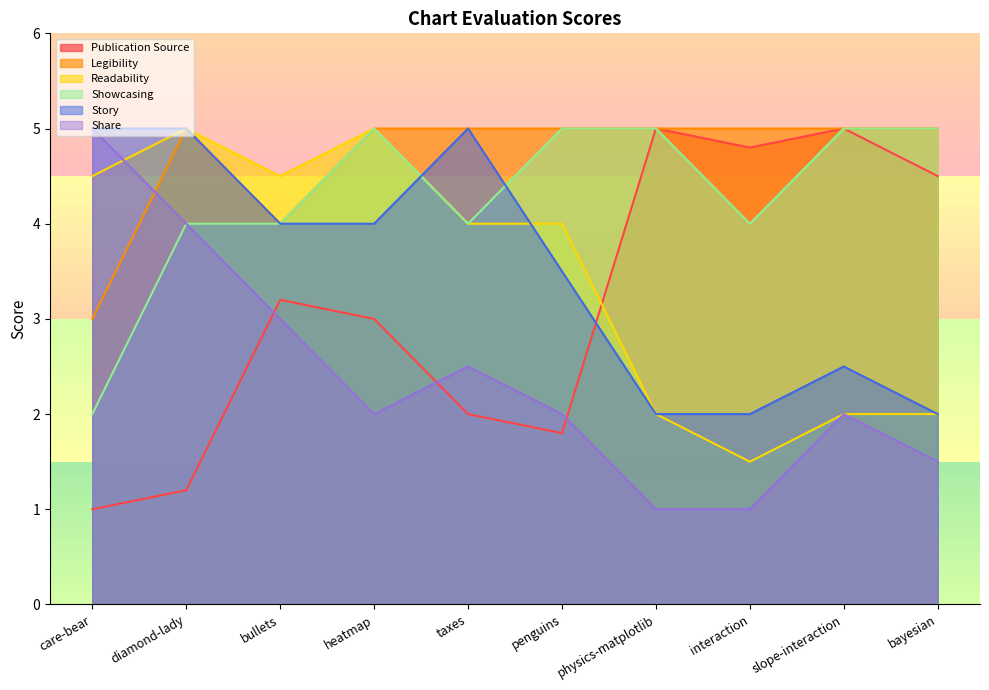

What is the value of the legibility point at the 6th from the left?

5.0